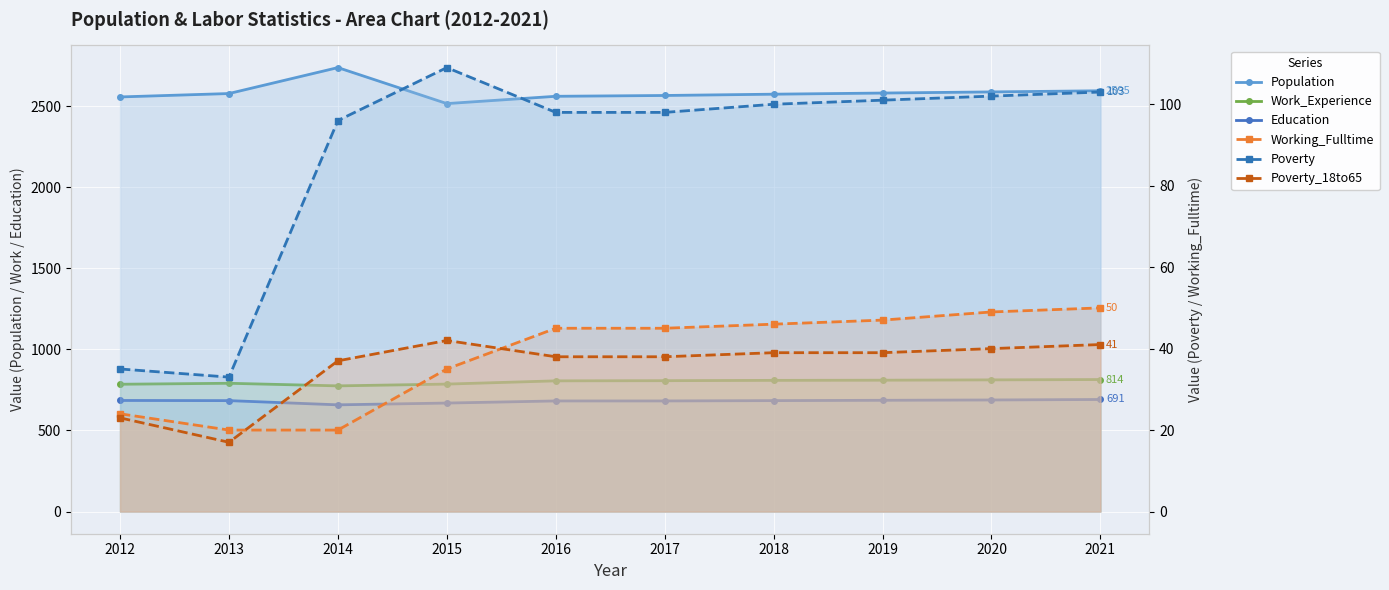

Which series has the largest total across all categories?

Population